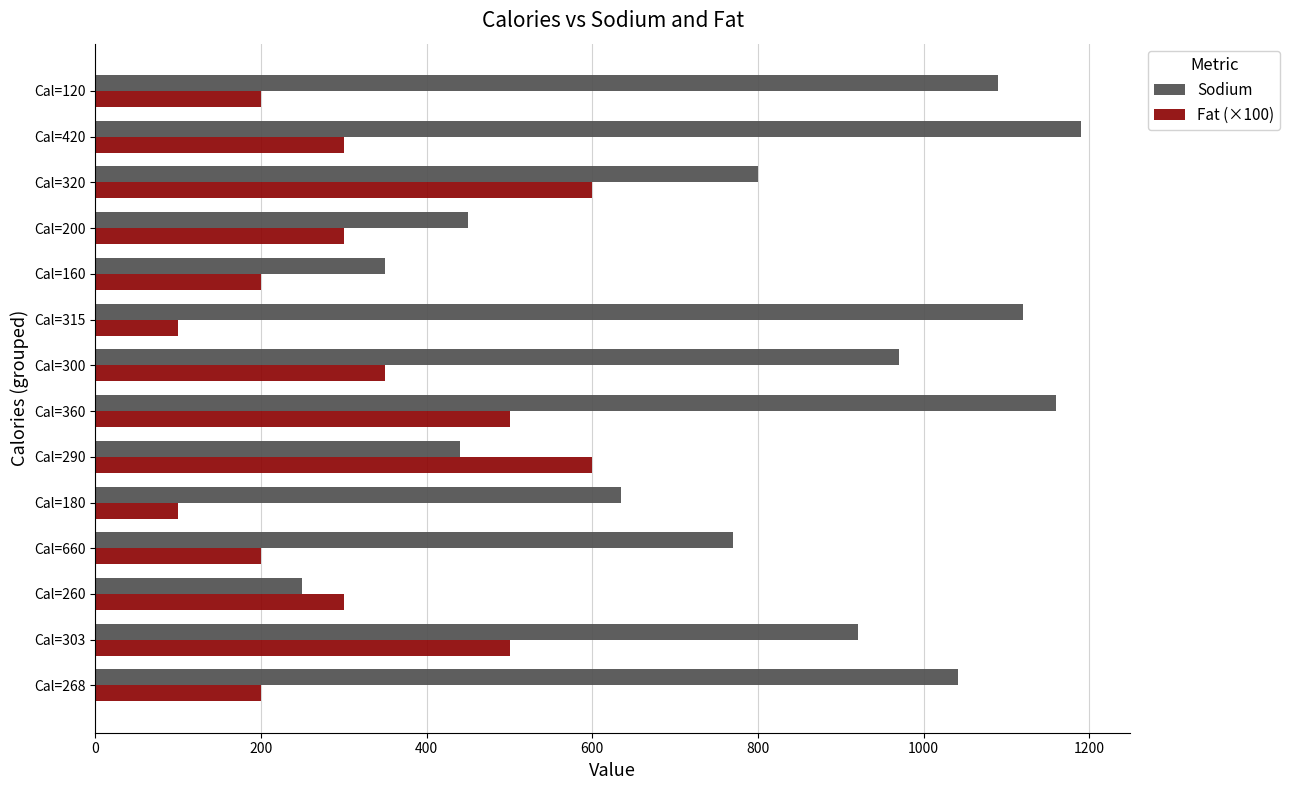

Which series has the largest range (max minus min)?

Sodium